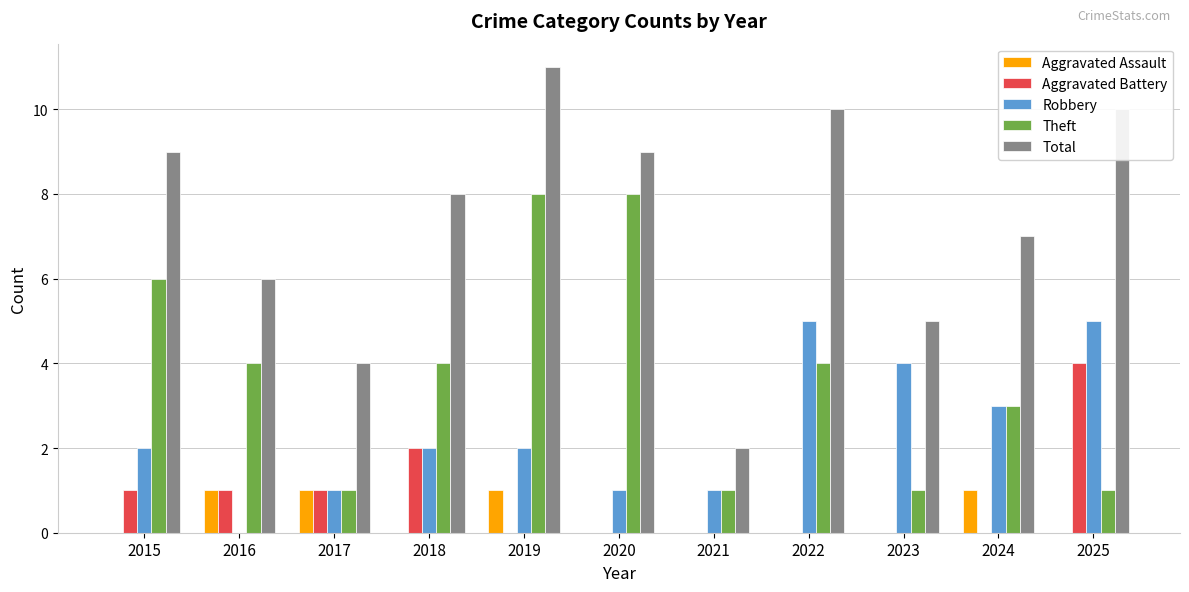

What is the maximum value shown in the chart?

11